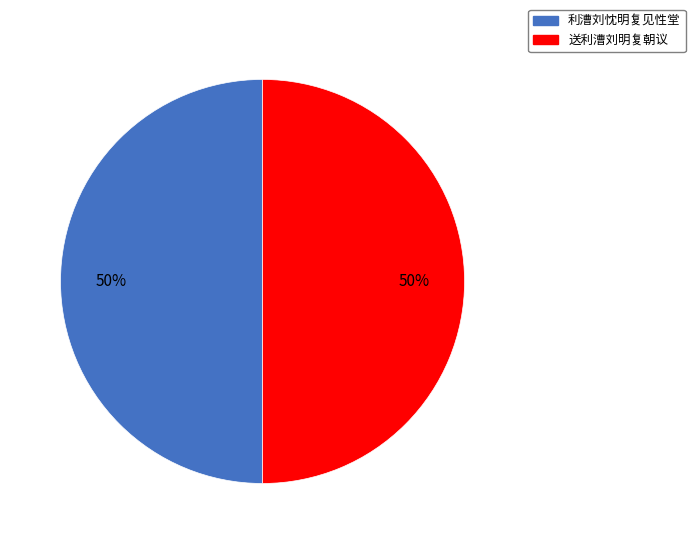

What percentage is the 利漕刘忱明复见性堂 slice, to the nearest percent?

50%